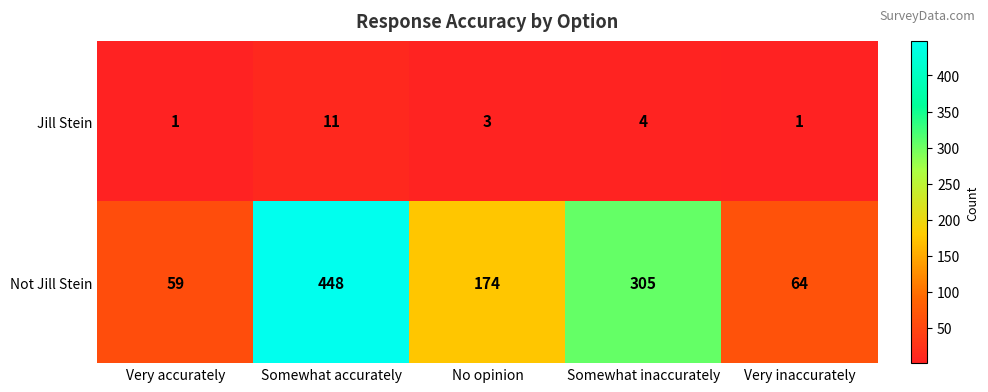

Which series changed the most between No opinion and Somewhat inaccurately?

Not Jill Stein